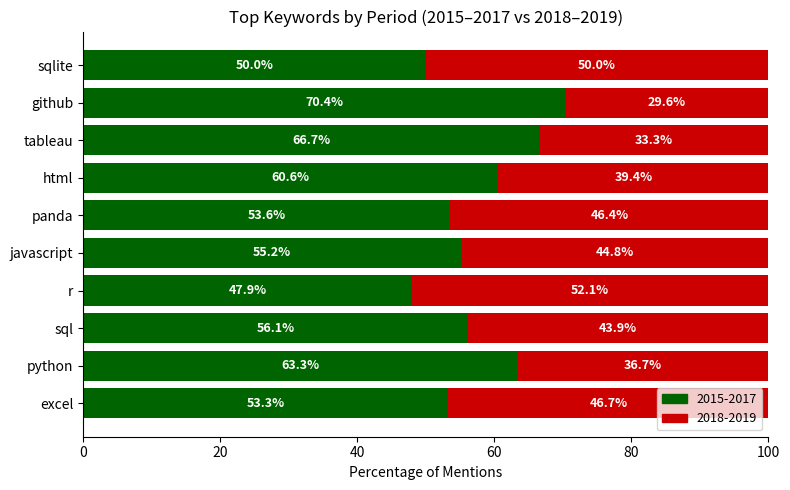

What are all the series names shown in the legend?

2015-2017, 2018-2019